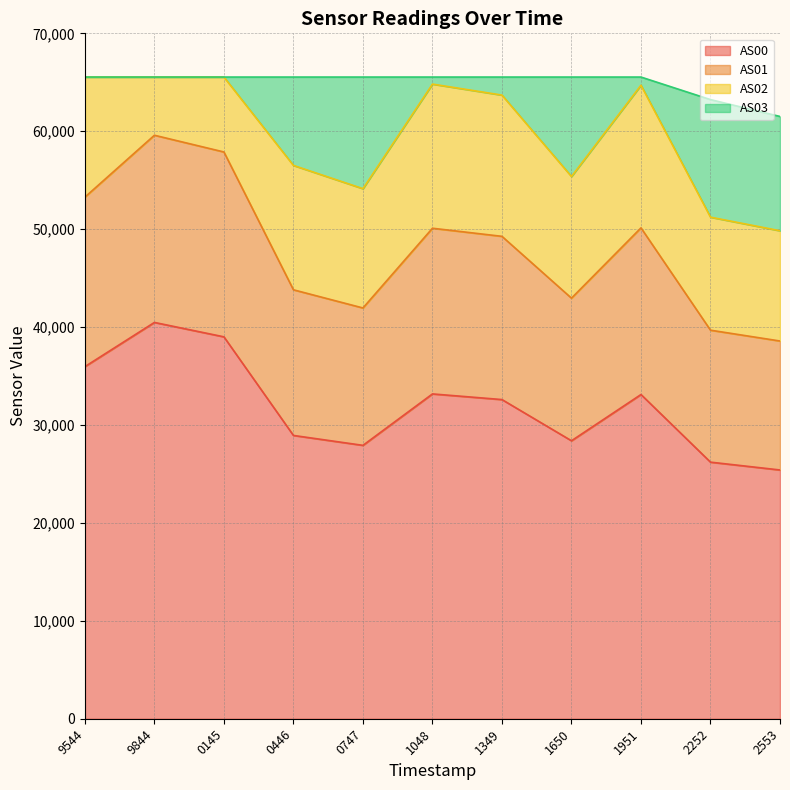

What is the total value across all series at 2553?

61509